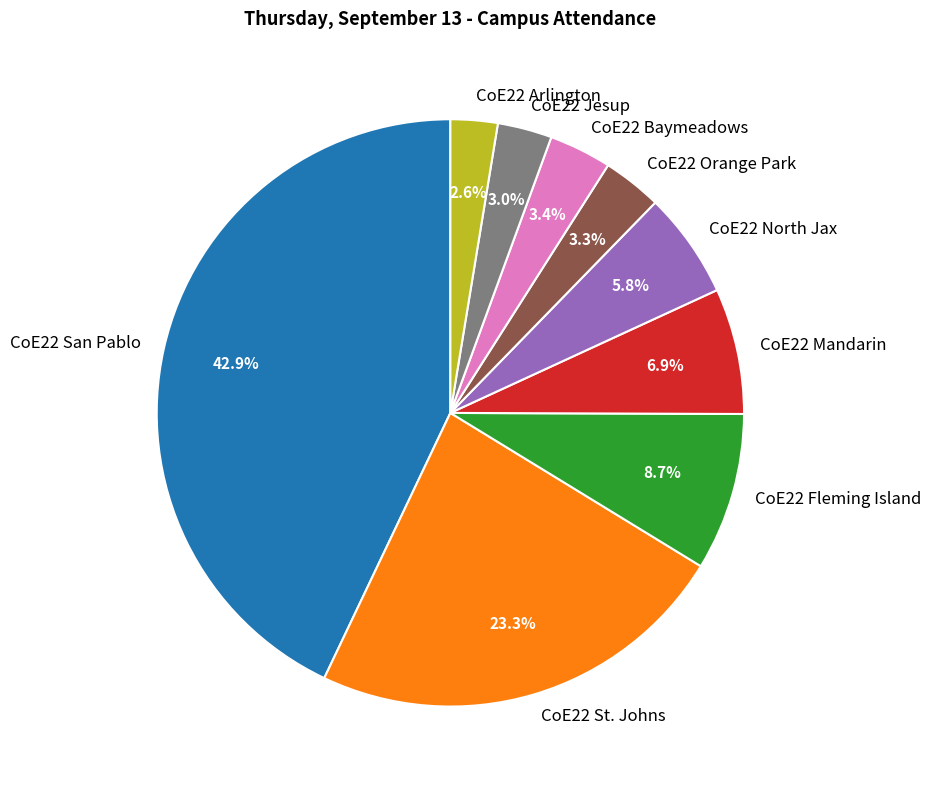

To the nearest percent, what is the combined percentage of CoE22 San Pablo and CoE22 St. Johns?

66%